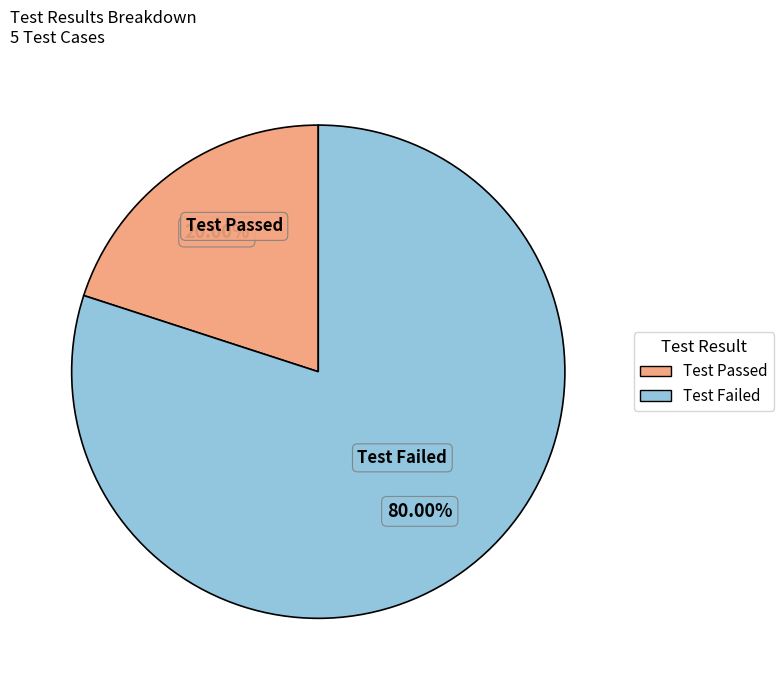

To the nearest percent, what is the difference between the largest and smallest slice percentages?

60%